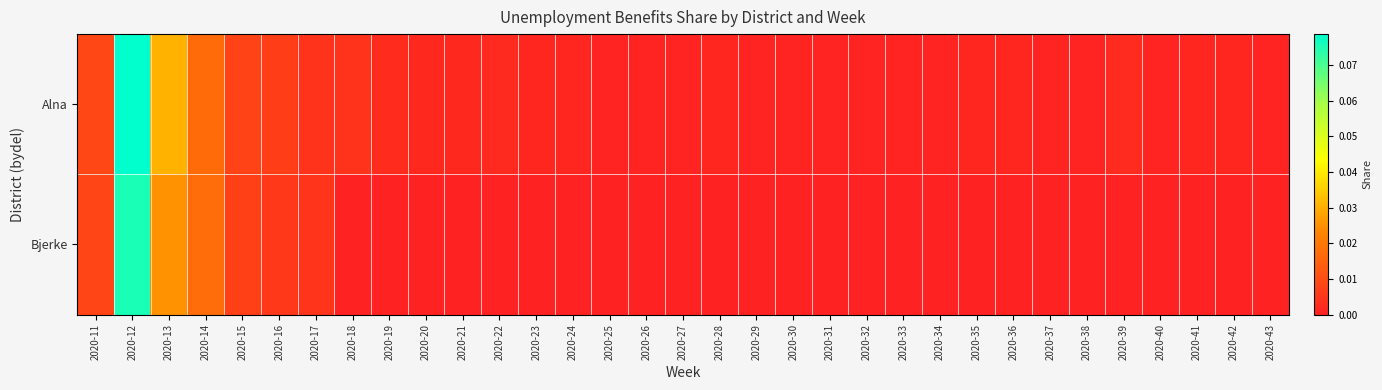

Between 2020-15 and 2020-19, which series saw the biggest shift?

Bjerke